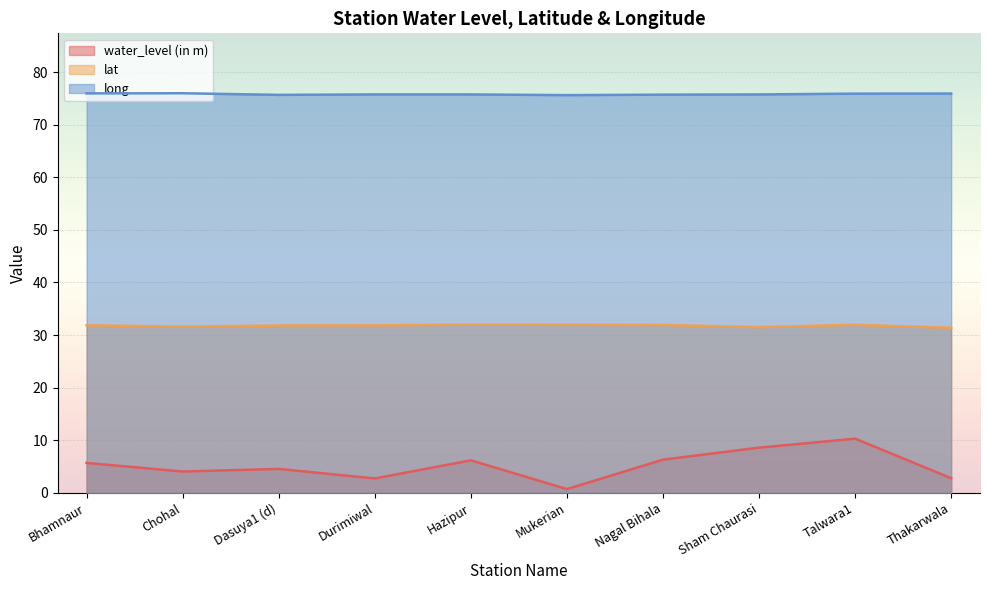

Reading left to right, what are all the values shown in this chart?

water_level (in m): 5.7	4.0	4.5	2.7	6.2	0.7	6.3	8.6	10.3	2.8
lat: 31.8	31.6	31.8	31.8	32.0	31.9	31.9	31.5	31.9	31.4
long: 76.0	76.0	75.7	75.8	75.8	75.6	75.7	75.7	75.9	75.9